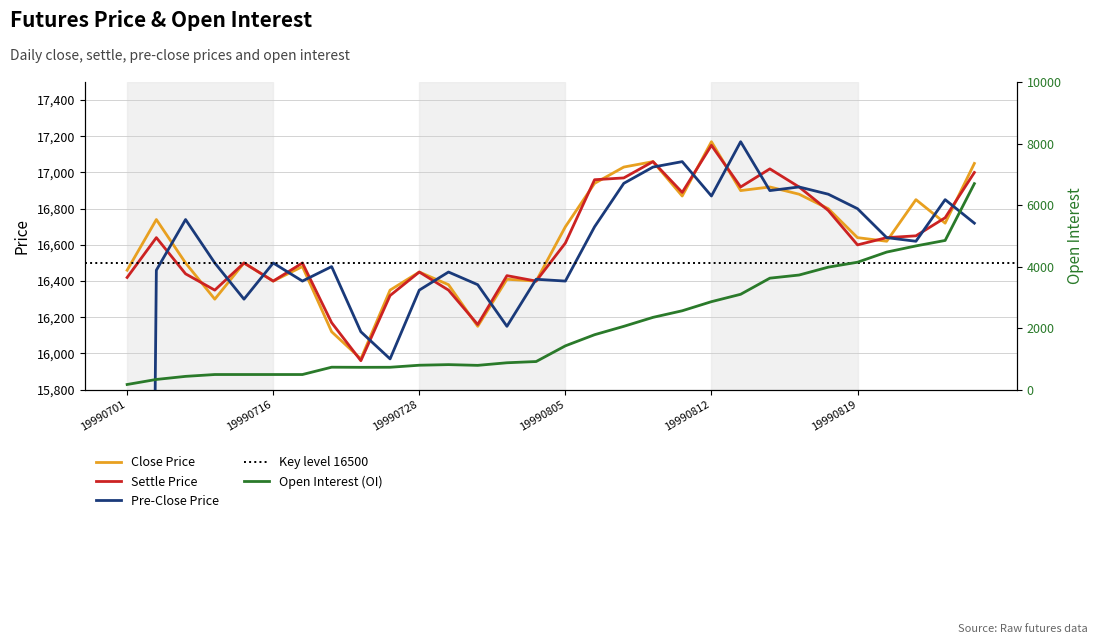

At which label does close first exceed 16640?

19990708